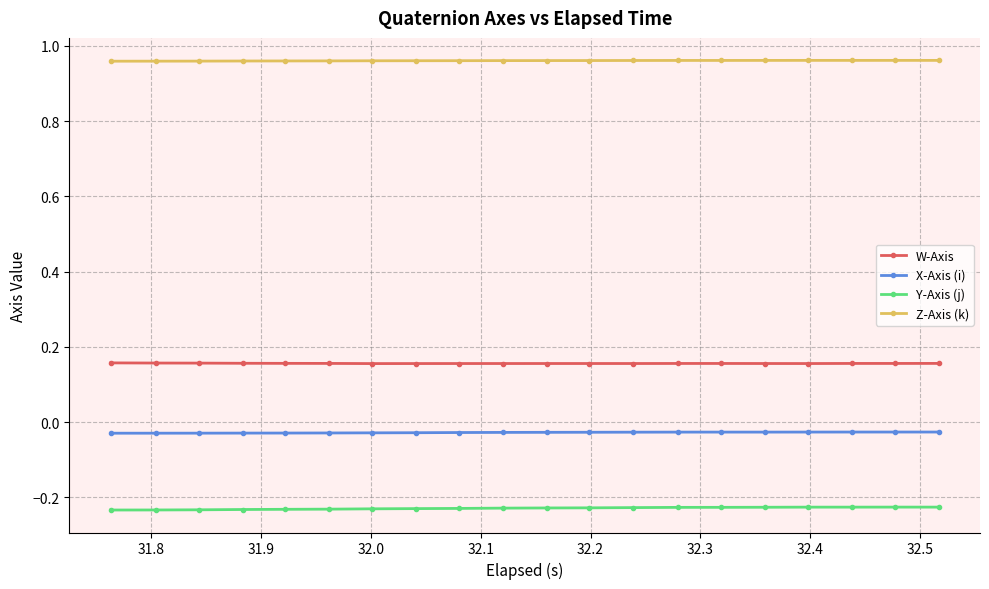

What is the sum of all Y-Axis (j) values?

-4.6